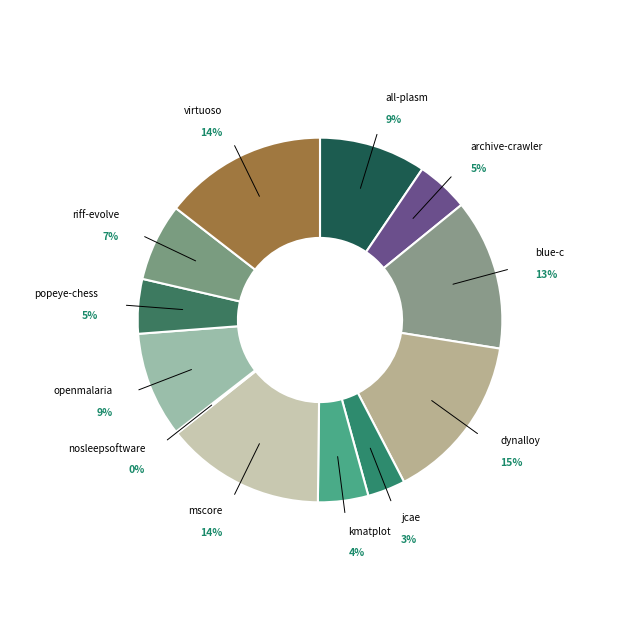

What is the change in value from jcae.csv to virtuoso.csv?

+0.6